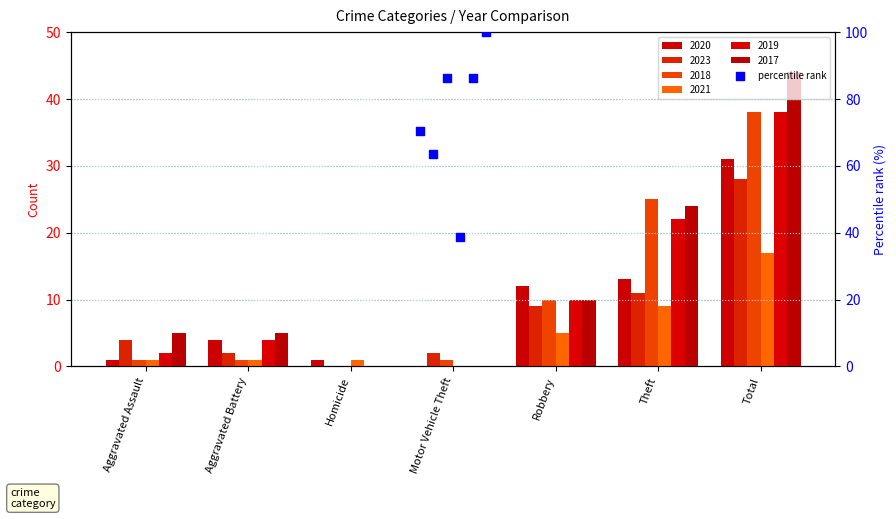

Which series contains the highest Y value?

2017